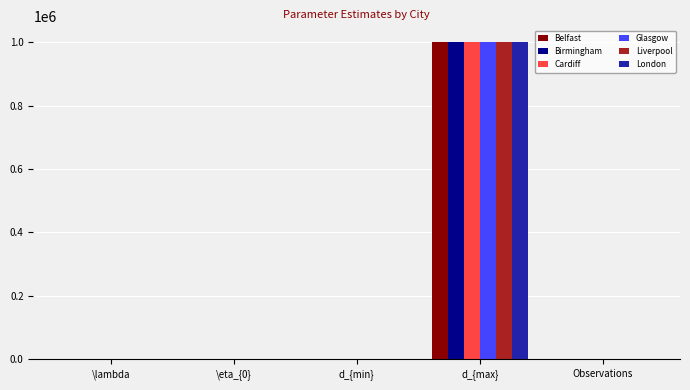

Which series changed the most between \lambda and d_{max}?

Liverpool